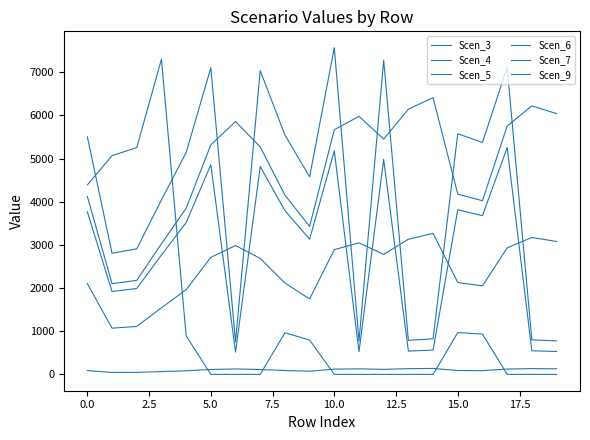

Where does the Scen_4 series first go above 5317?

10.0